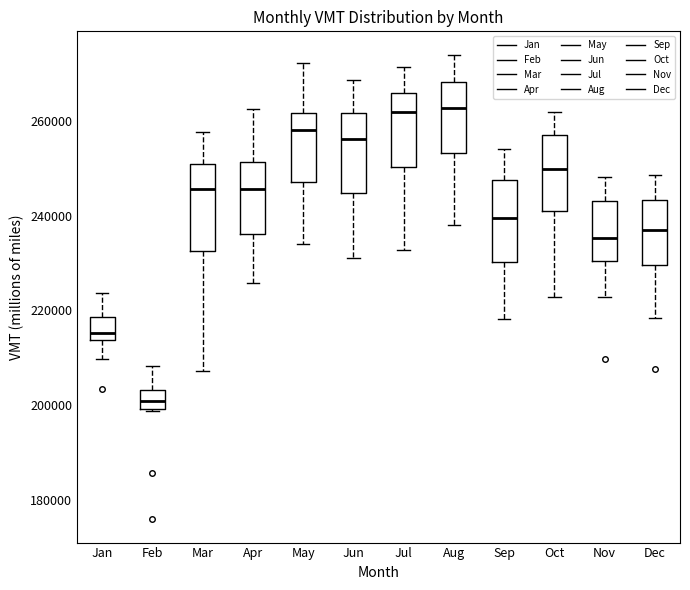

Which box's median line is the lowest?

Feb